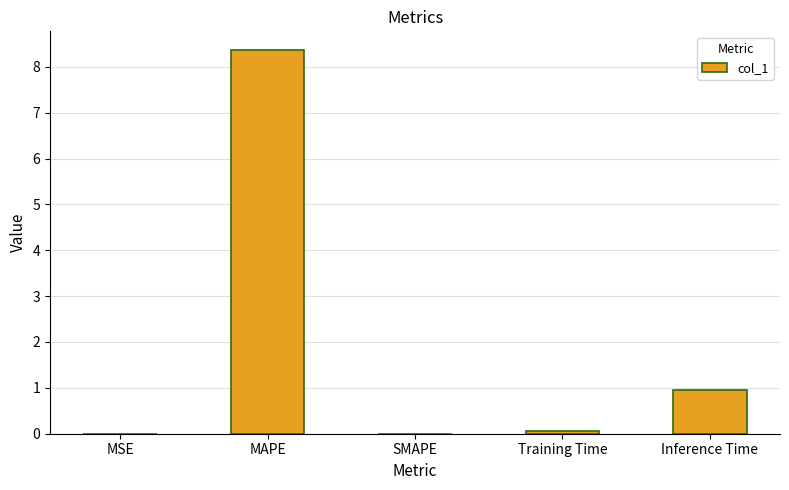

What is the average value?

1.9